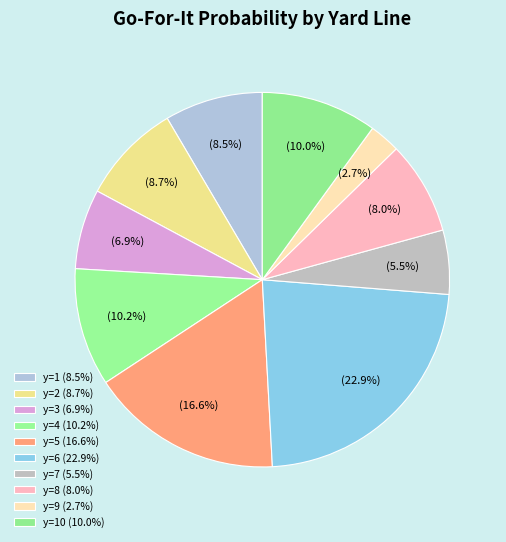

How many slices are in this pie chart?

10